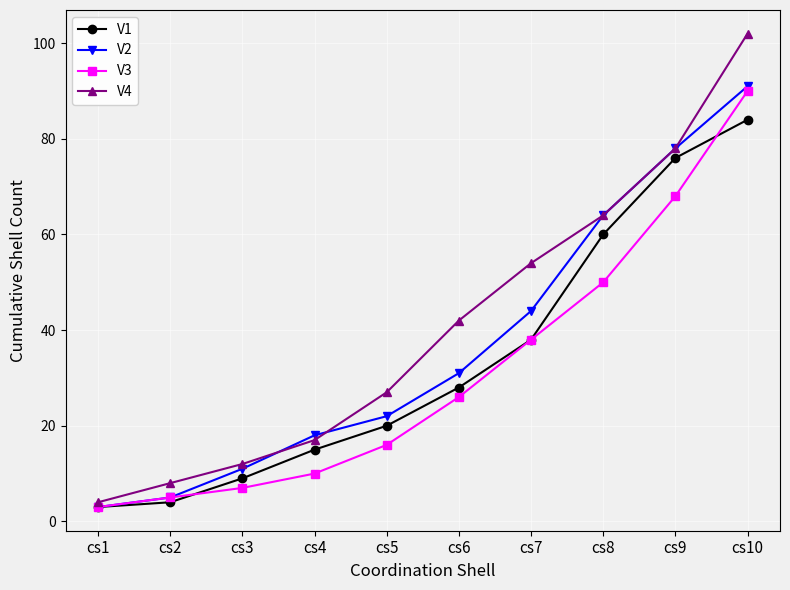

What is the spread (max minus min) of values at cs7?

16